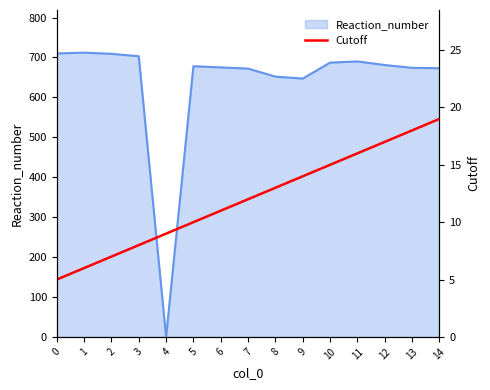

The value of Reaction_number at 8 is 869. True or false?

False